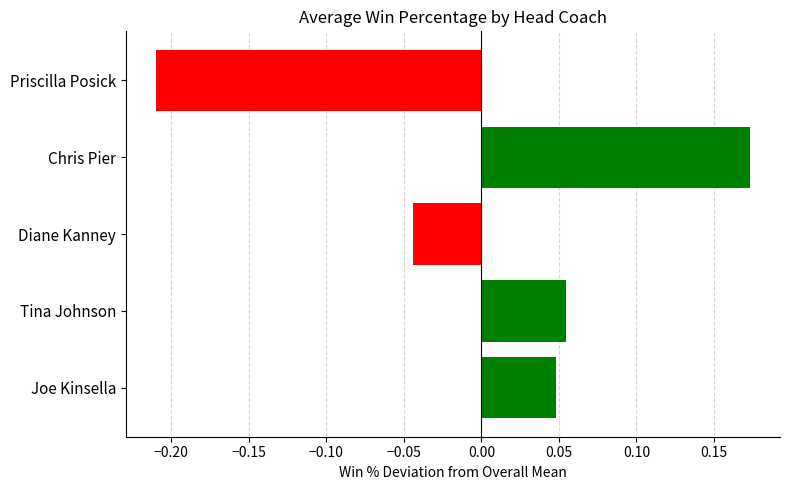

At which category does the chart reach its minimum across all series?

Priscilla Posick